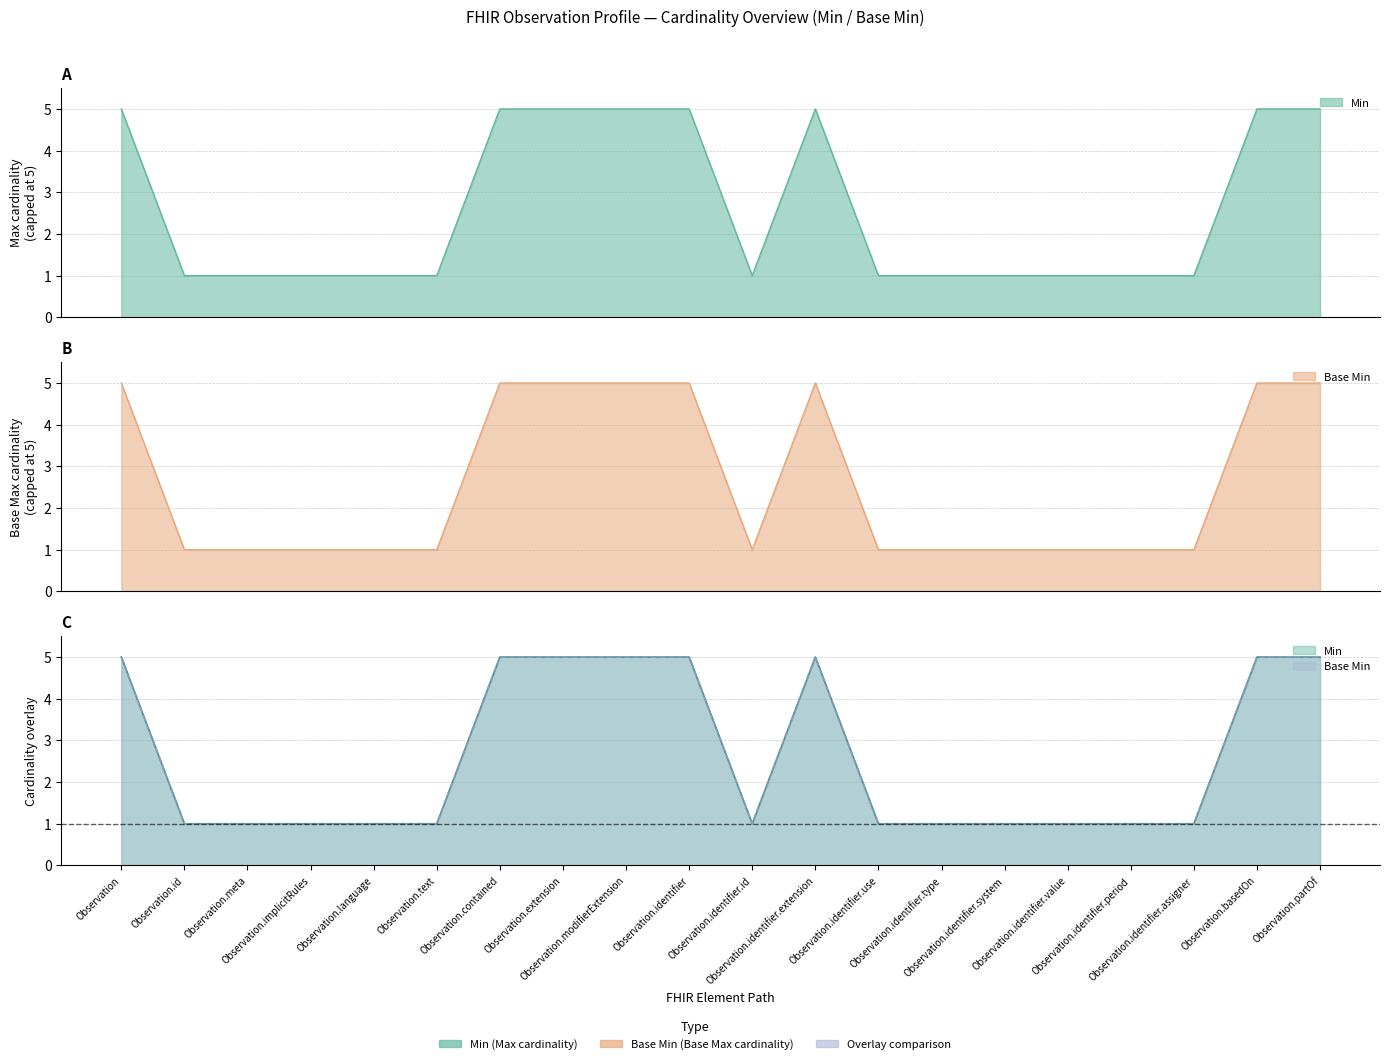

What is the difference between the second highest and minimum values in the Max (numeric) series?

4